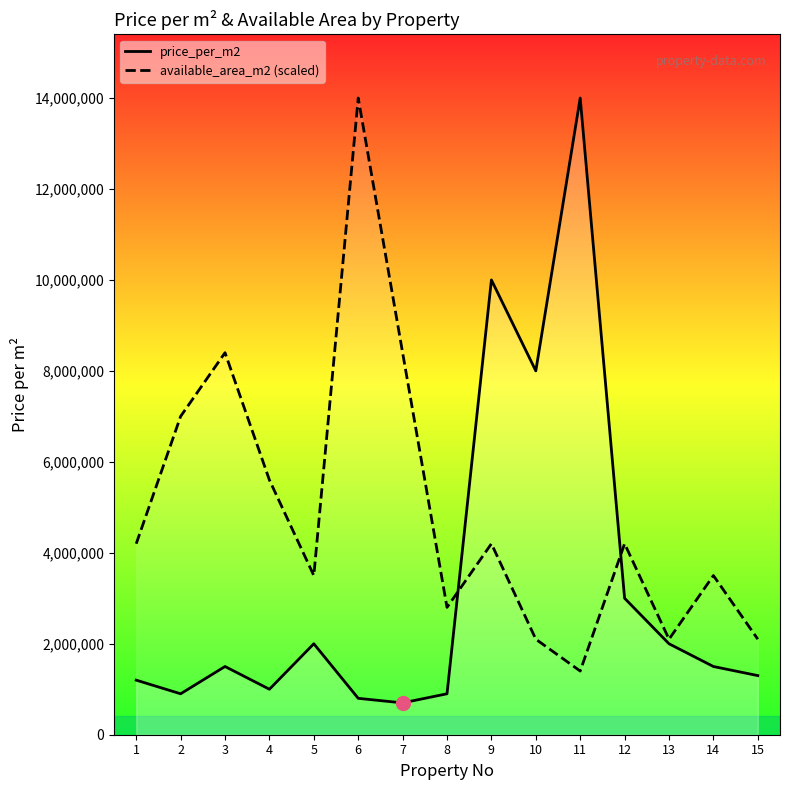

Reading left to right, transcribe all the data shown in this chart.

price_per_m2: 1200000	900000	1500000	1000000	2000000	800000	700000	900000	10000000	8000000	14000000	3000000	2000000	1500000	1300000
available_area_m2 (scaled): 4200000	7000000	8400000	5600000	3500000	14000000	8400000	2800000	4200000	2100000	1400000	4200000	2100000	3500000	2100000